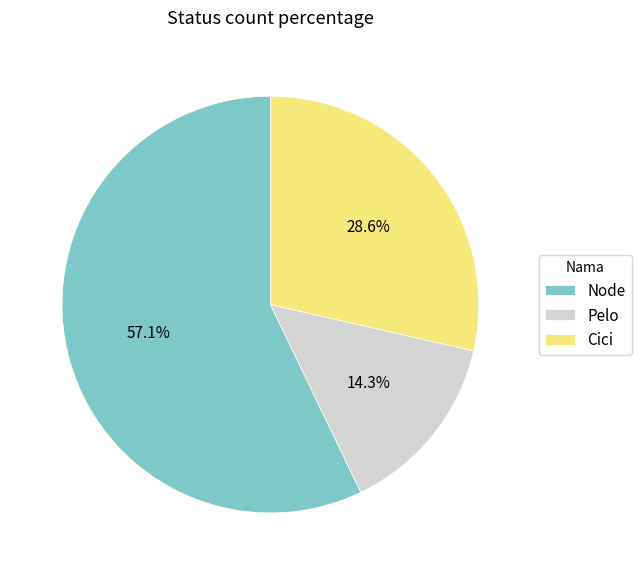

Between Pelo and Cici, which is larger?

Cici